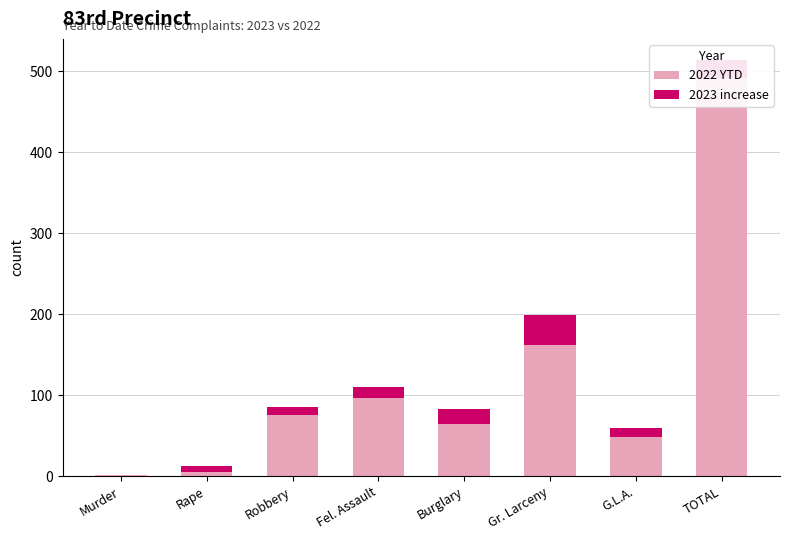

Which series changed the most between Gr. Larceny and TOTAL?

2022 YTD